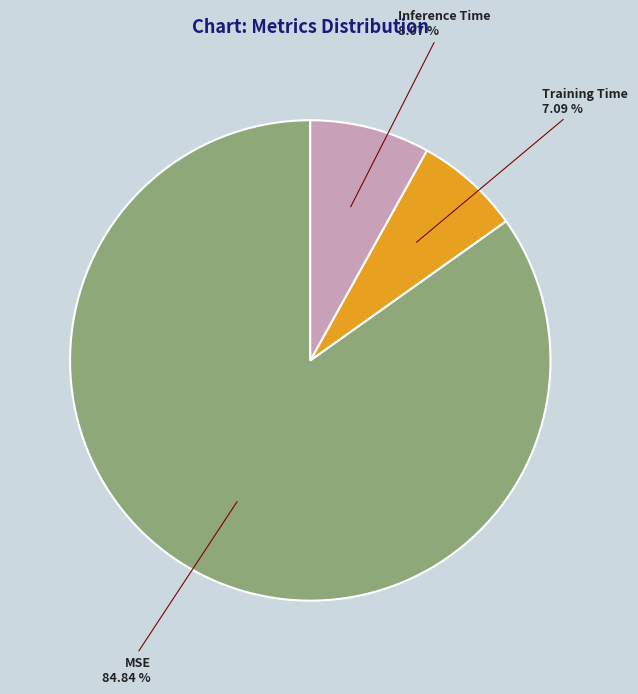

Is there a majority slice in this chart?

Yes